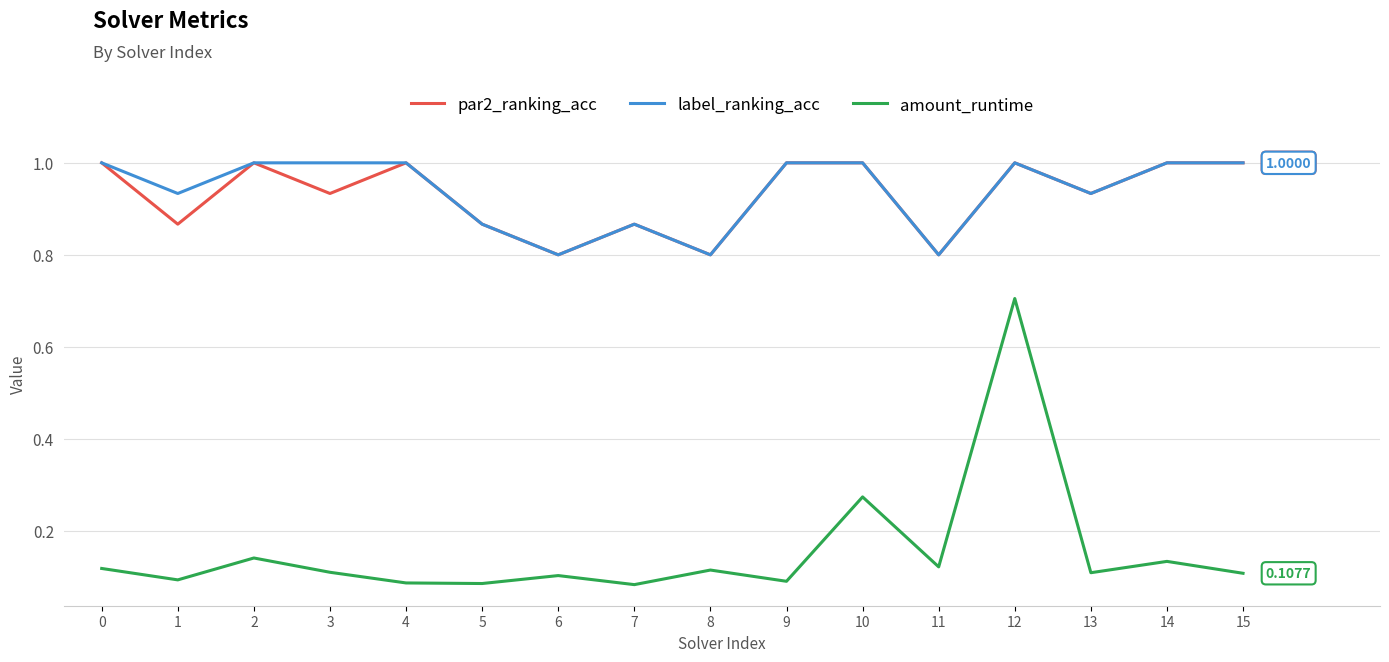

What is the maximum value shown in the chart?

1.0